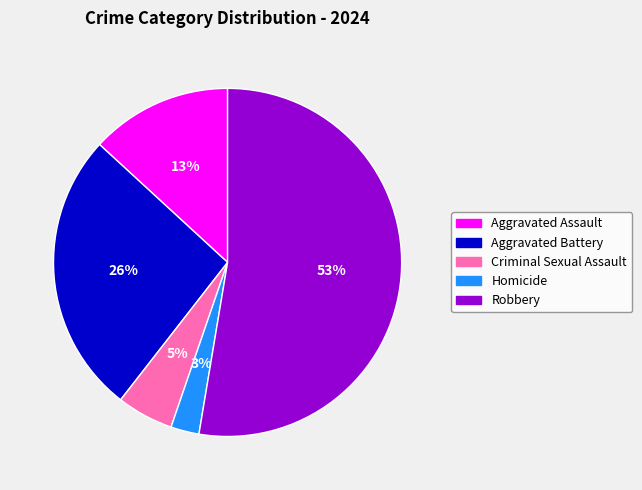

Which category accounts for the majority?

Robbery